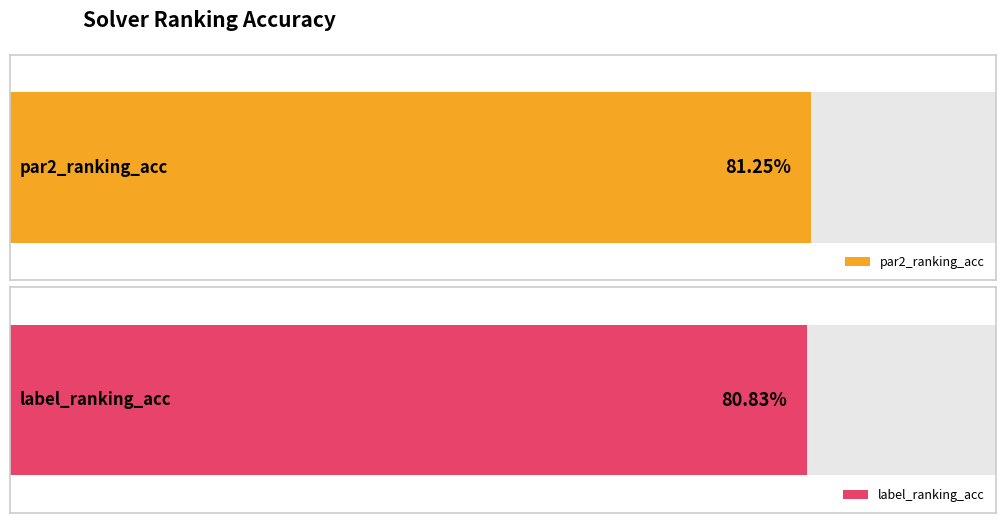

Between 3 and 8, which is larger?

8